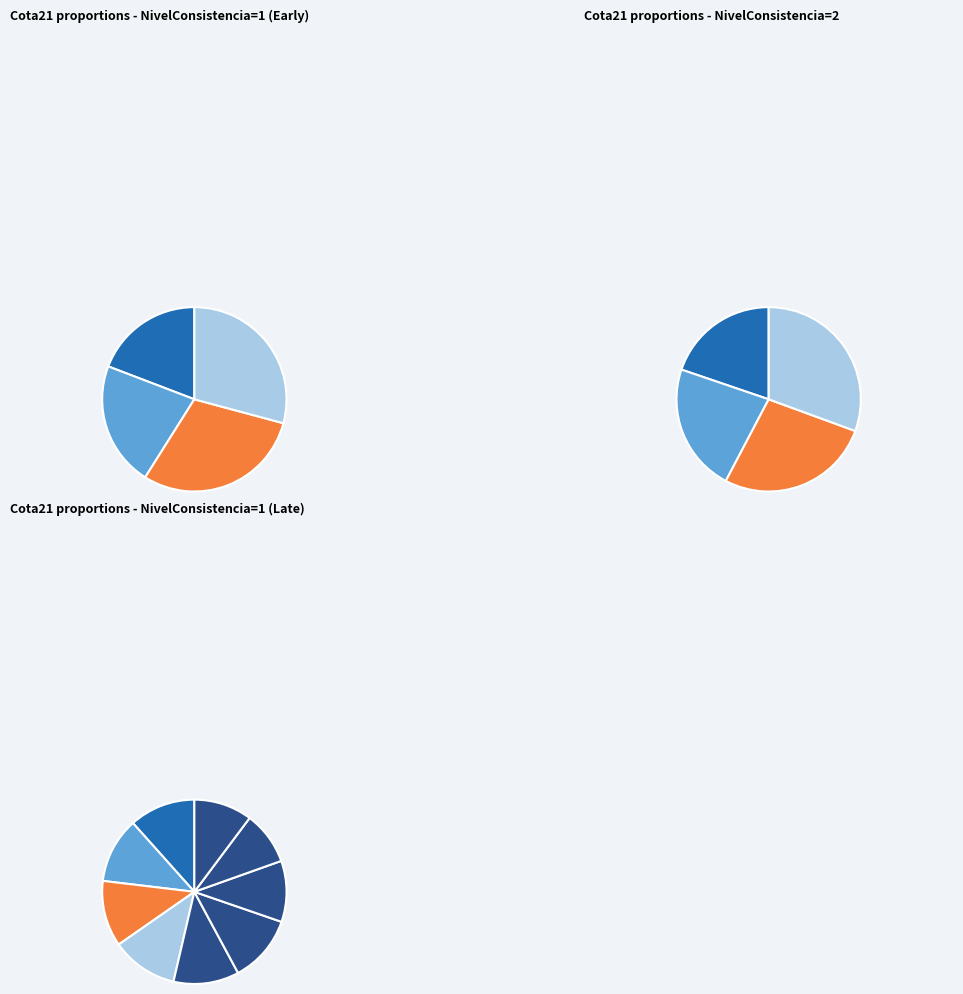

Is it true that 06/2015 is 9% of the pie?

True